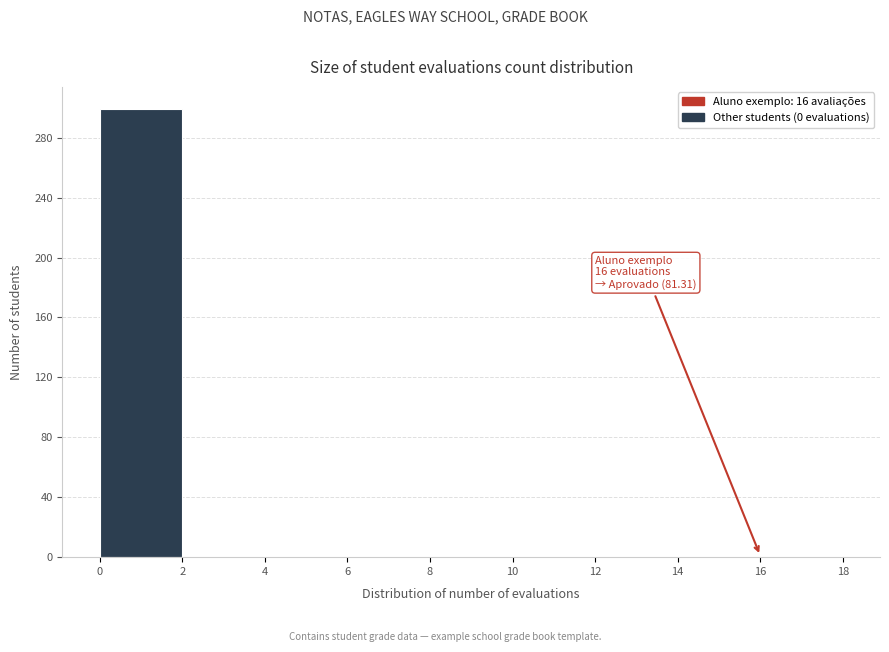

Over which range of the x-axis is the bar tallest?

0 to 2